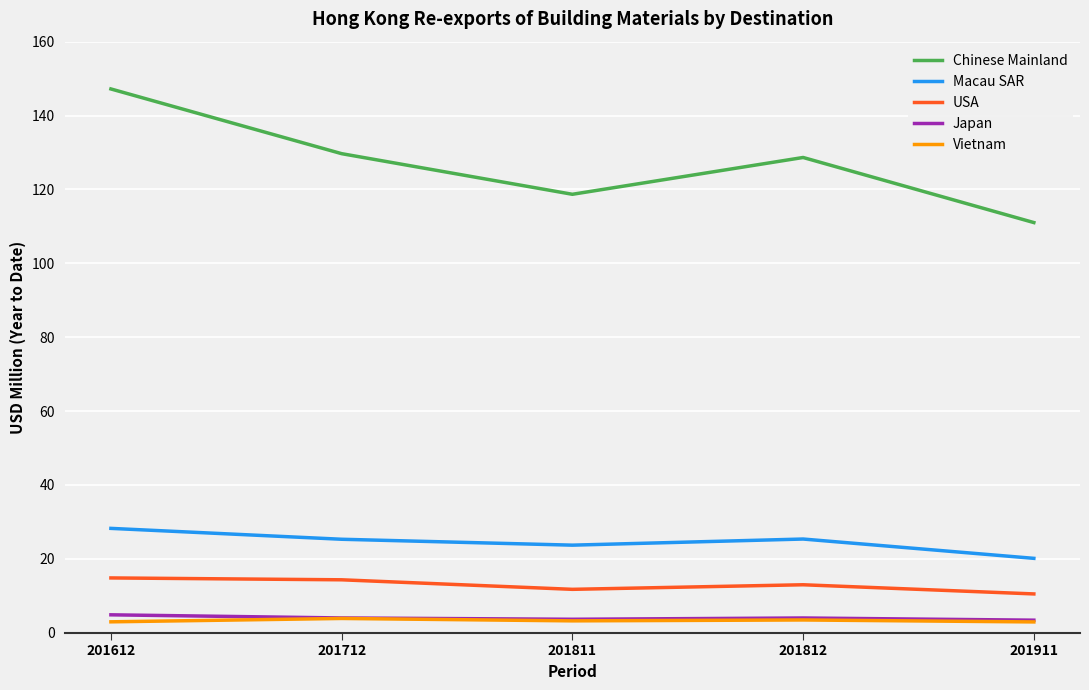

Is it true that Chinese Mainland equals 128.6 at 201812?

True